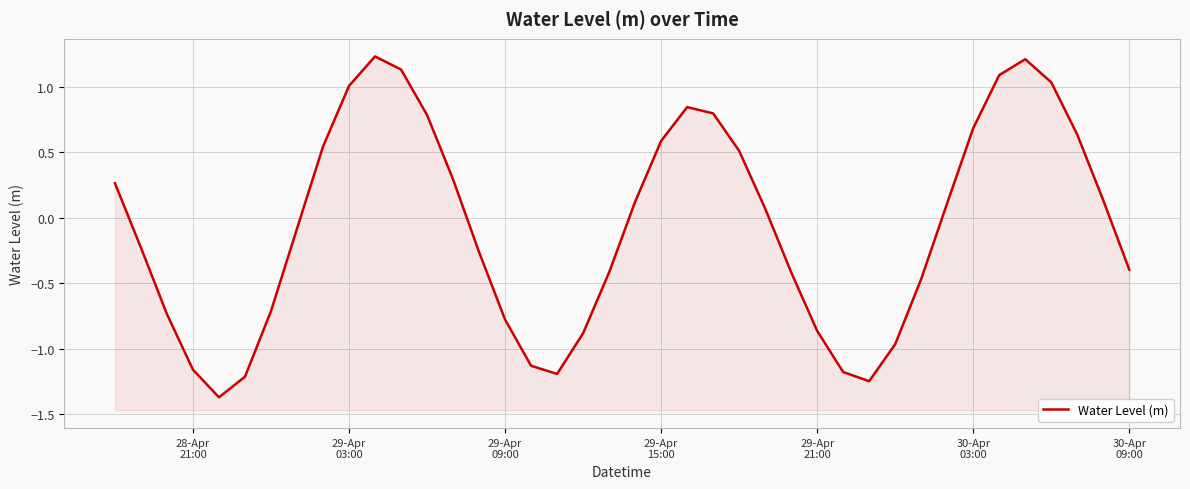

How many points are higher than both their immediate neighbors (excluding endpoints)?

3